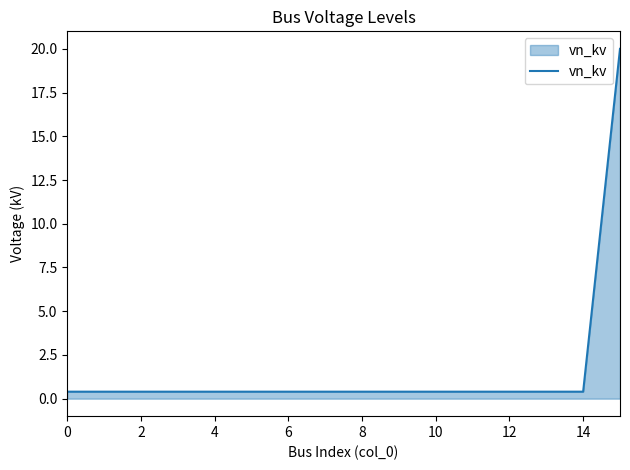

What is the maximum value shown in the chart?

20.0